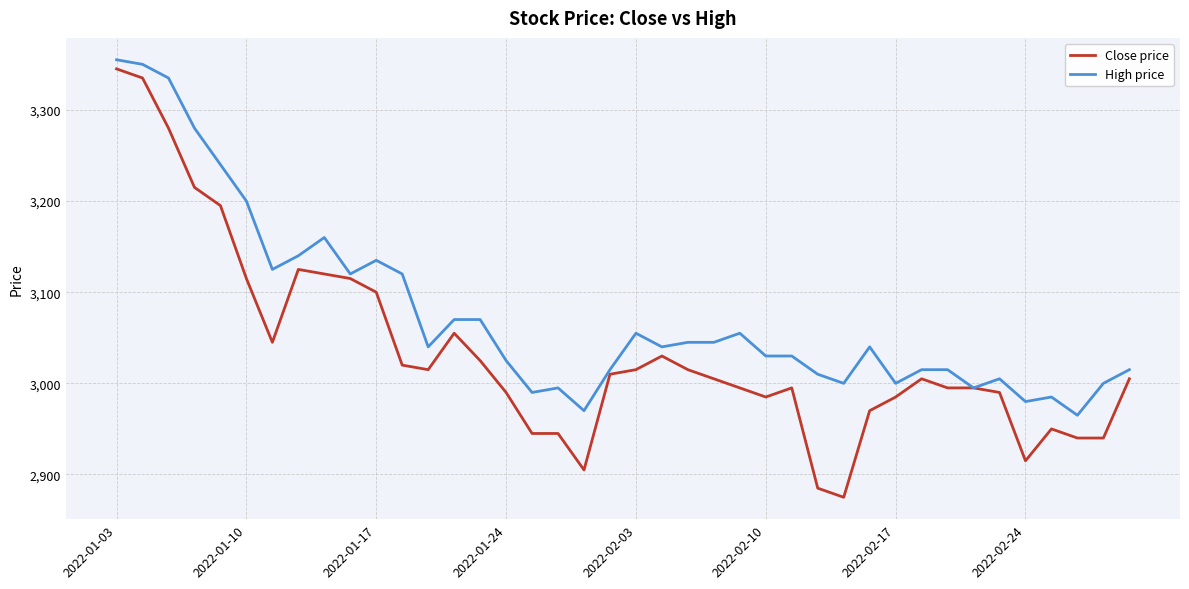

What is the smallest value displayed?

2875